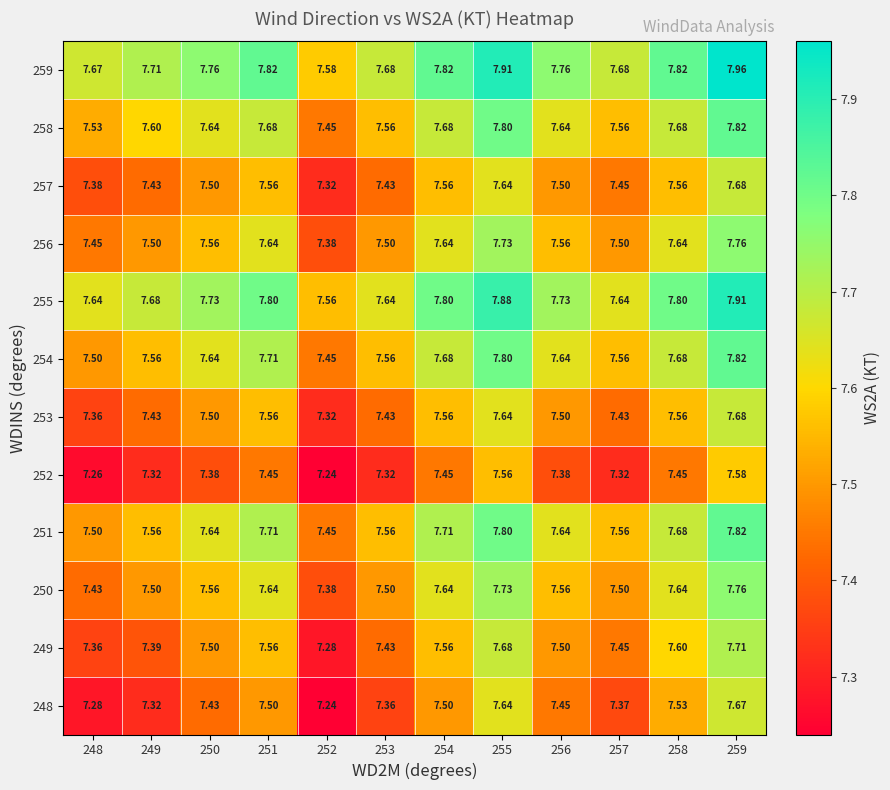

Is the value of 253 at 253 greater than the value of 257 at 252?

Yes